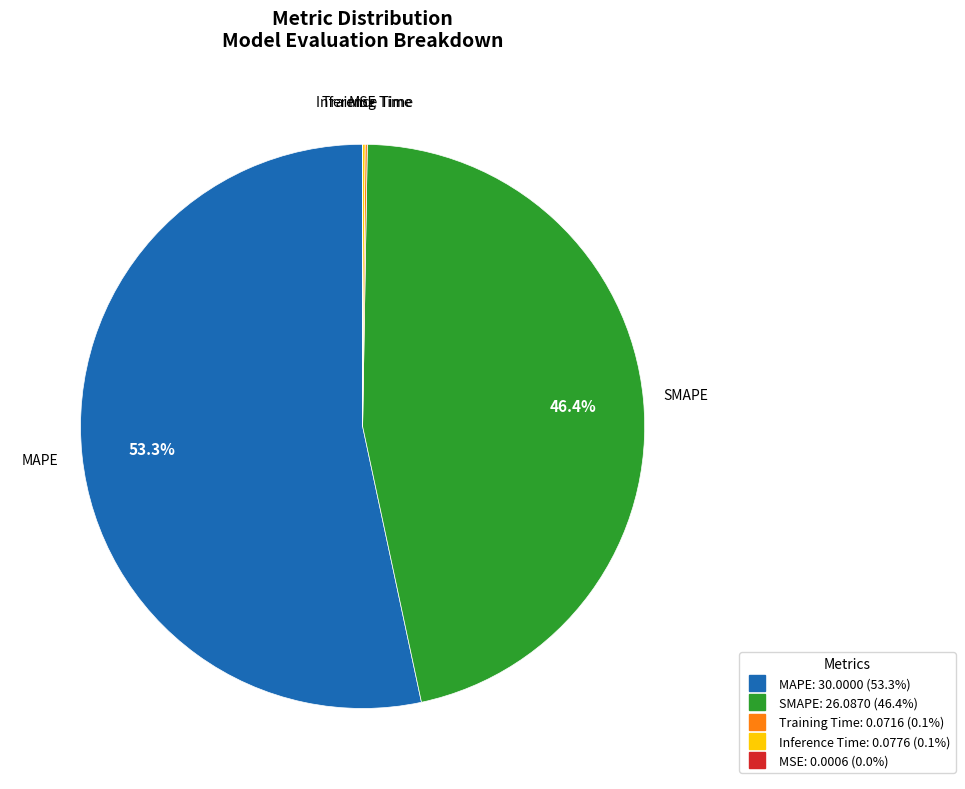

The MAPE slice represents 42% of the pie. True or false?

False